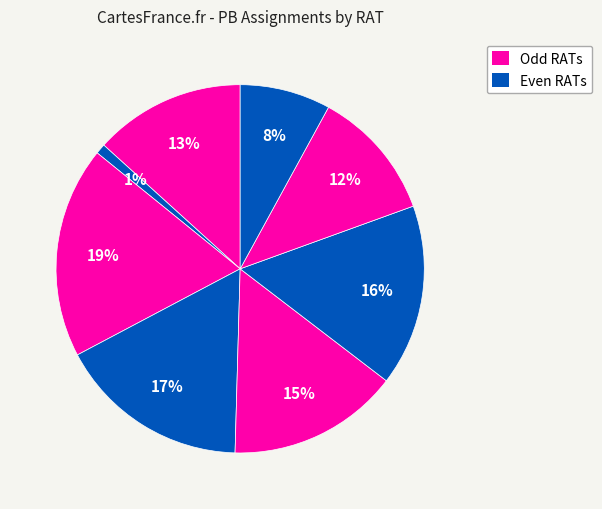

How many segments does this pie chart have?

8